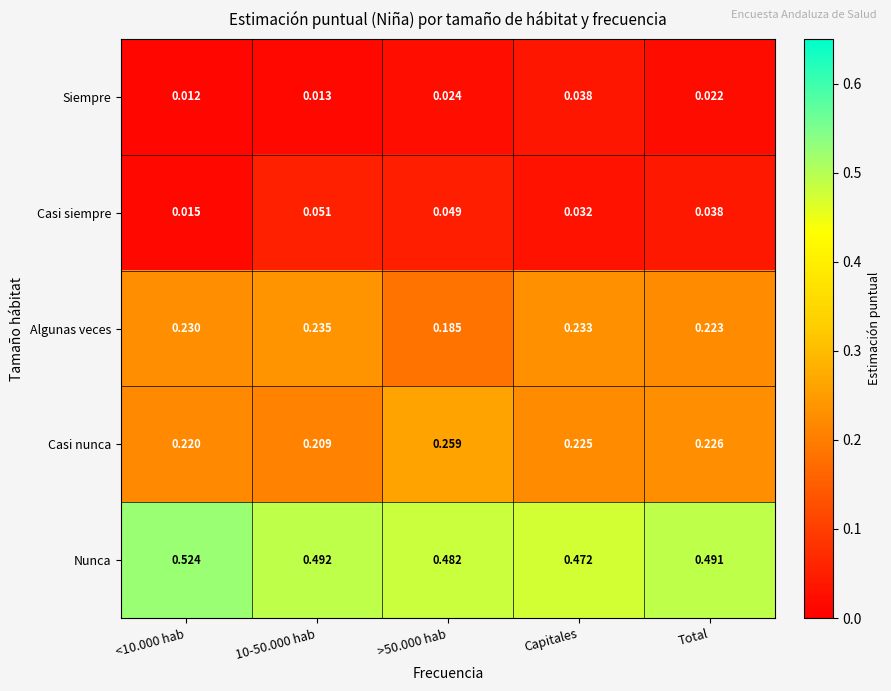

Where is Nunca nearest to the value 0?

Capitales